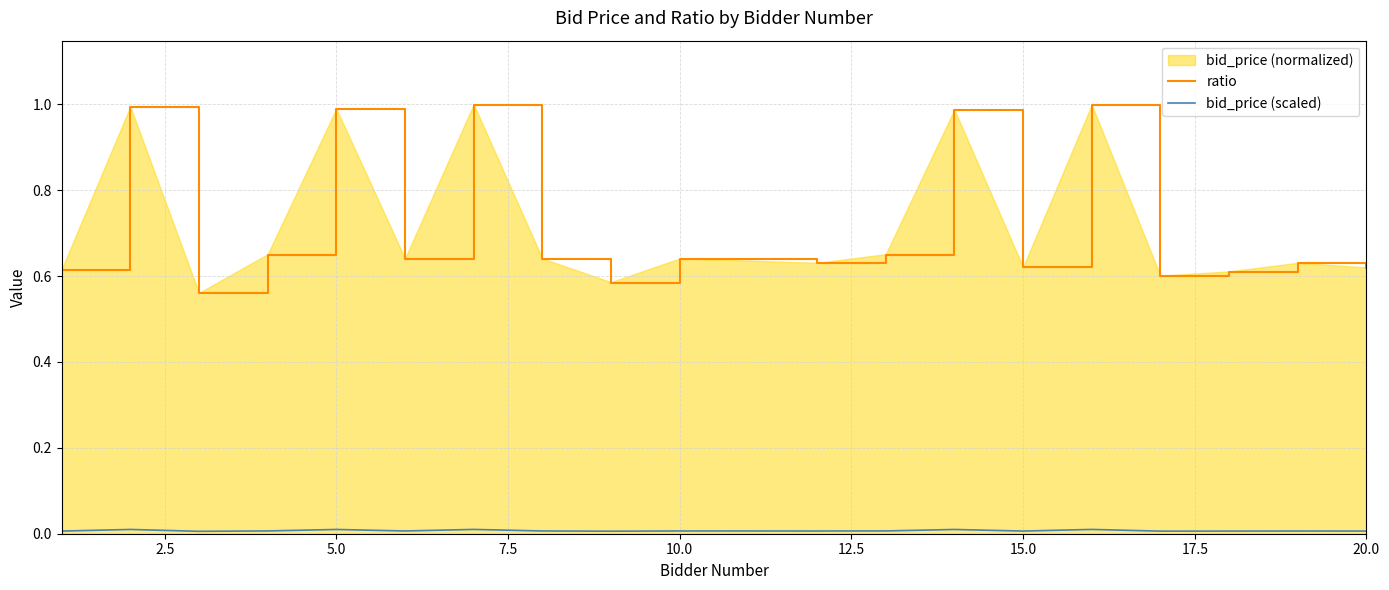

Is it true that ratio equals 1.7 at 5.0?

False